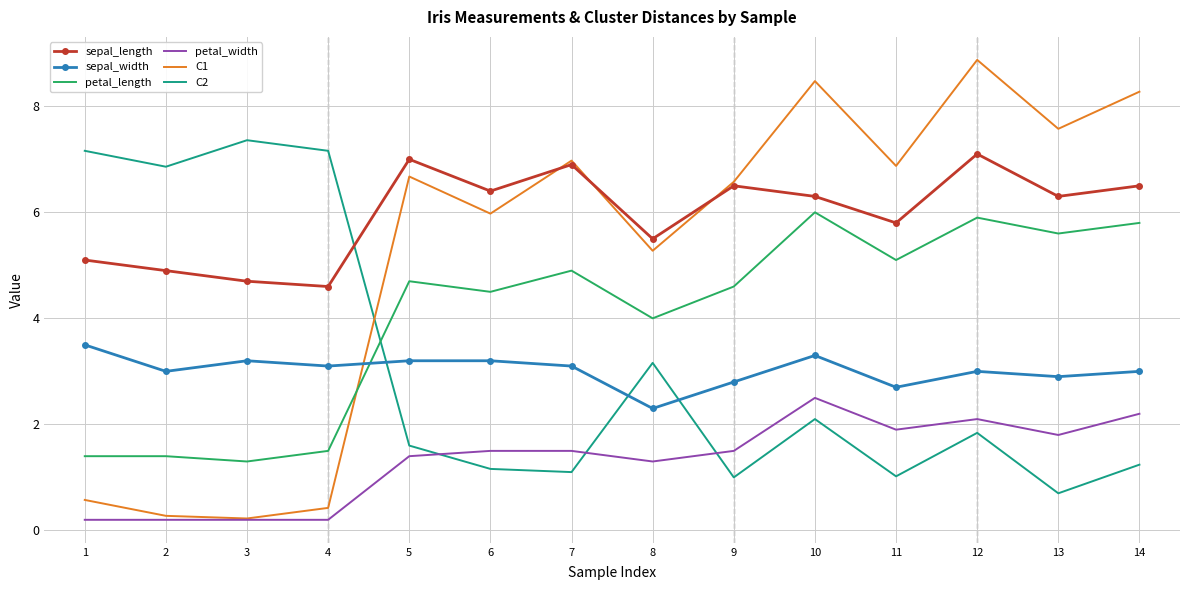

What is the sum of all petal_width values?

18.5